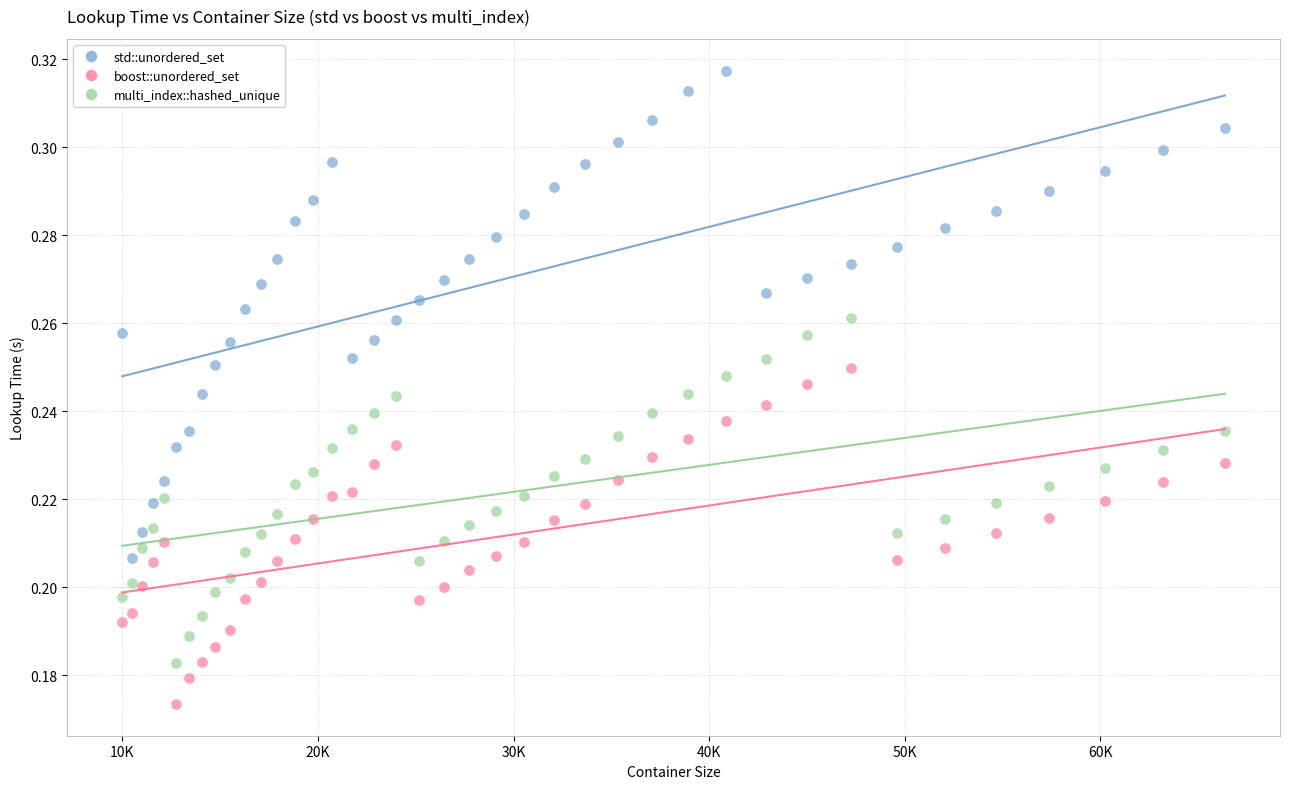

Which series has the largest Y range (max minus min)?

std::unordered_set